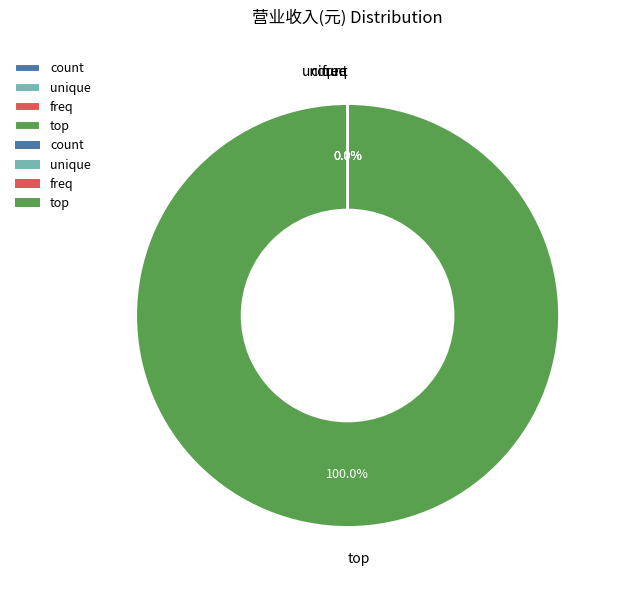

Which category has the biggest portion of the pie?

top